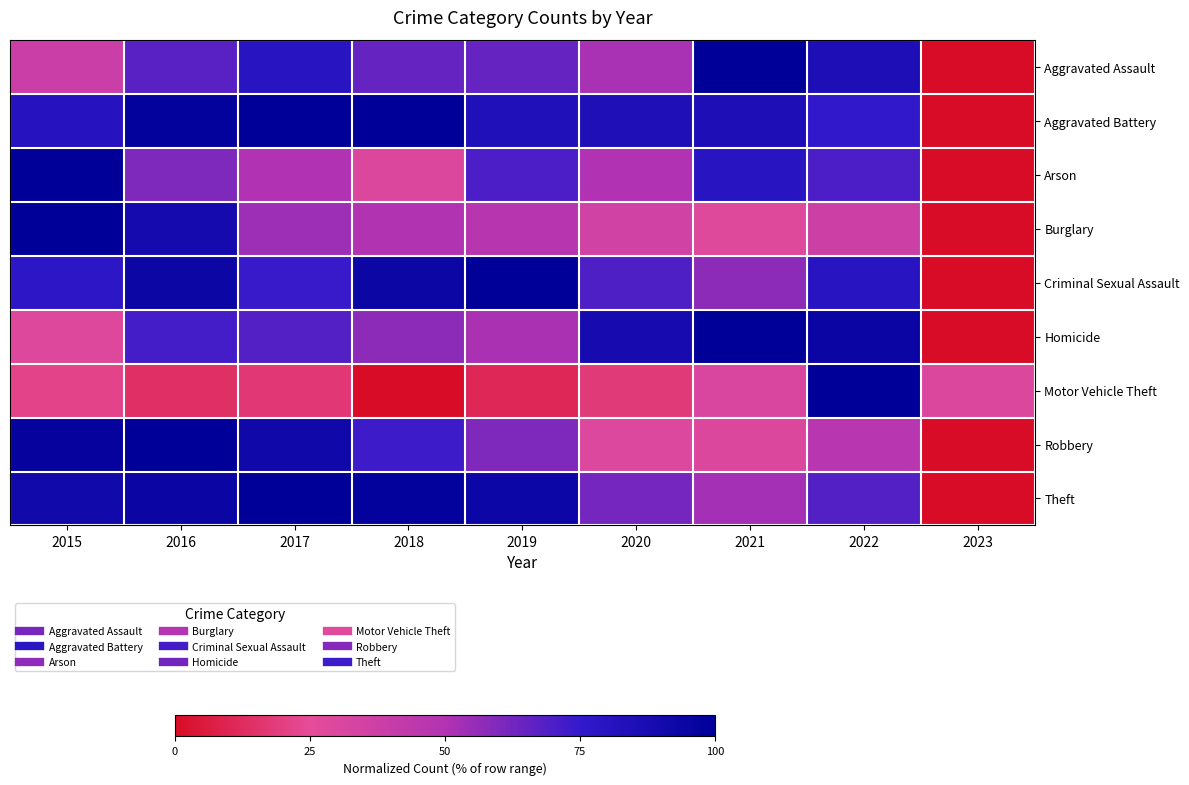

How many categories are shown in the chart?

9